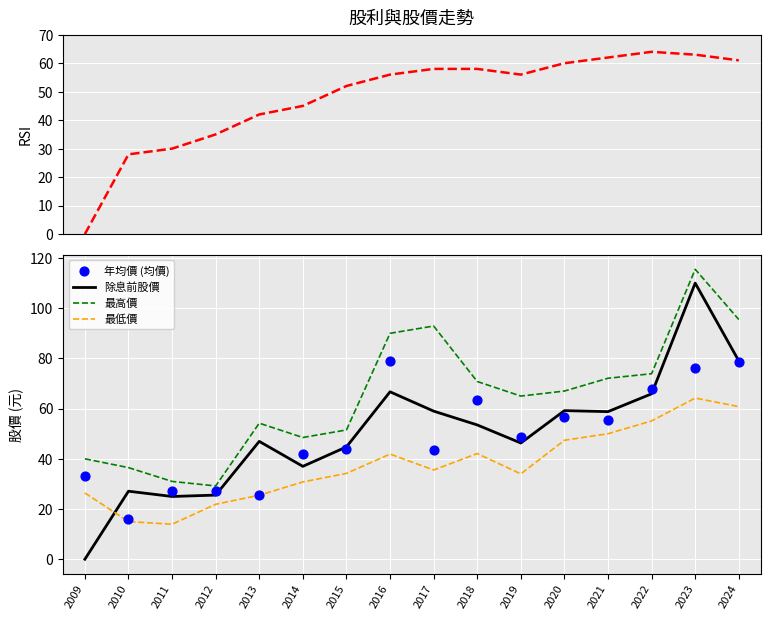

What are all the series names shown in the legend?

現金股利合計, 除息前股價, 最高價, 最低價, 年均價 (均價)